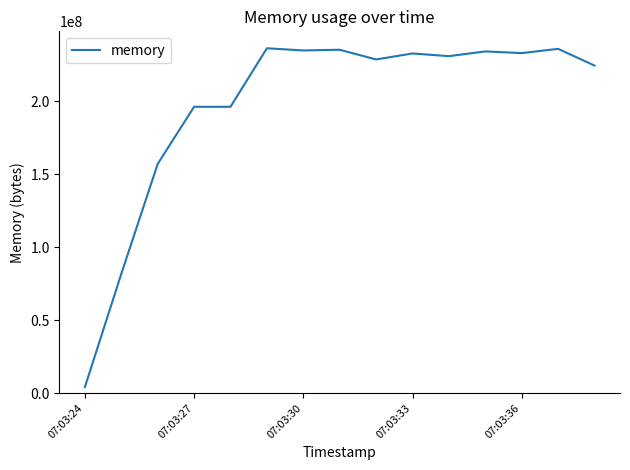

How many series are shown in this chart?

1